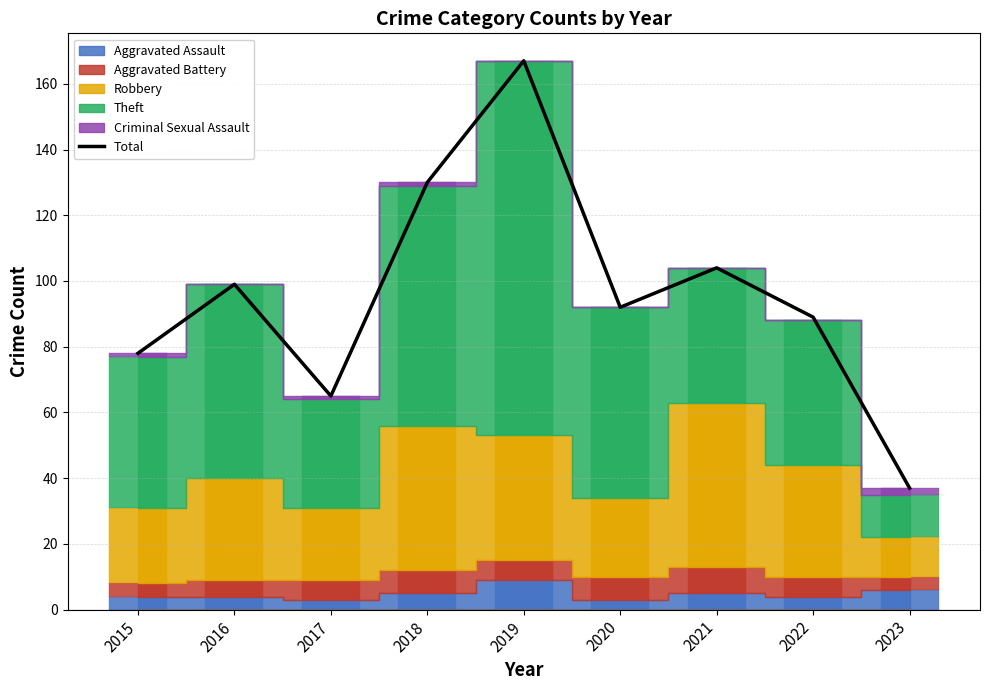

Where does the data first go above 92?

2016